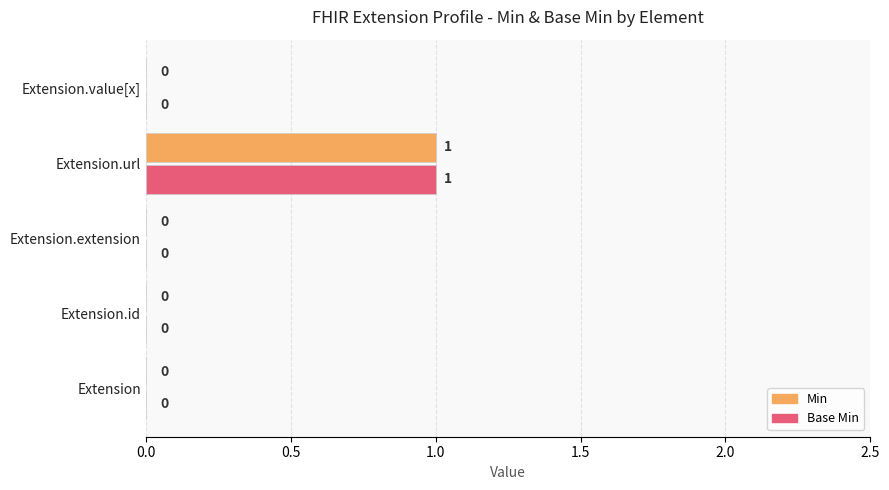

Is the value of Min at Extension.value[x] greater than the value of Base Min at Extension.url?

No